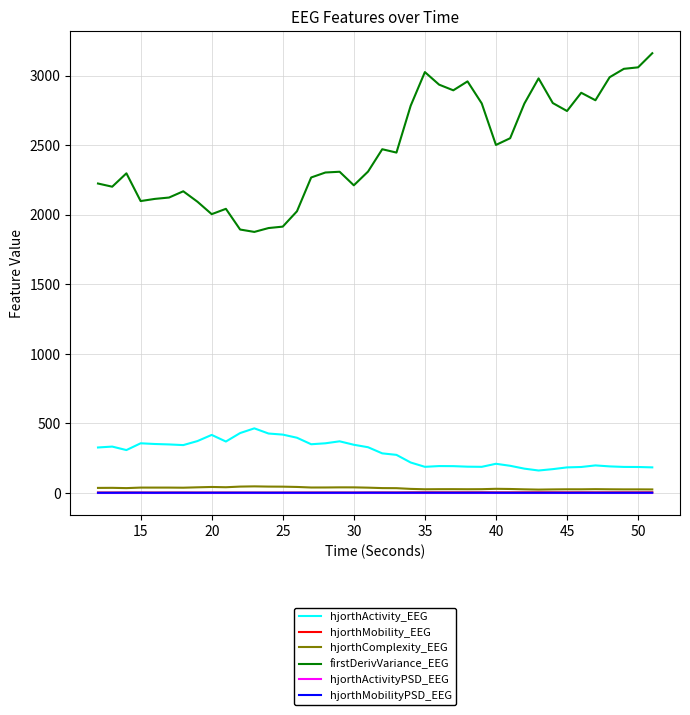

True or false: hjorthComplexity_EEG and firstDerivVariance_EEG cross at least once.

False